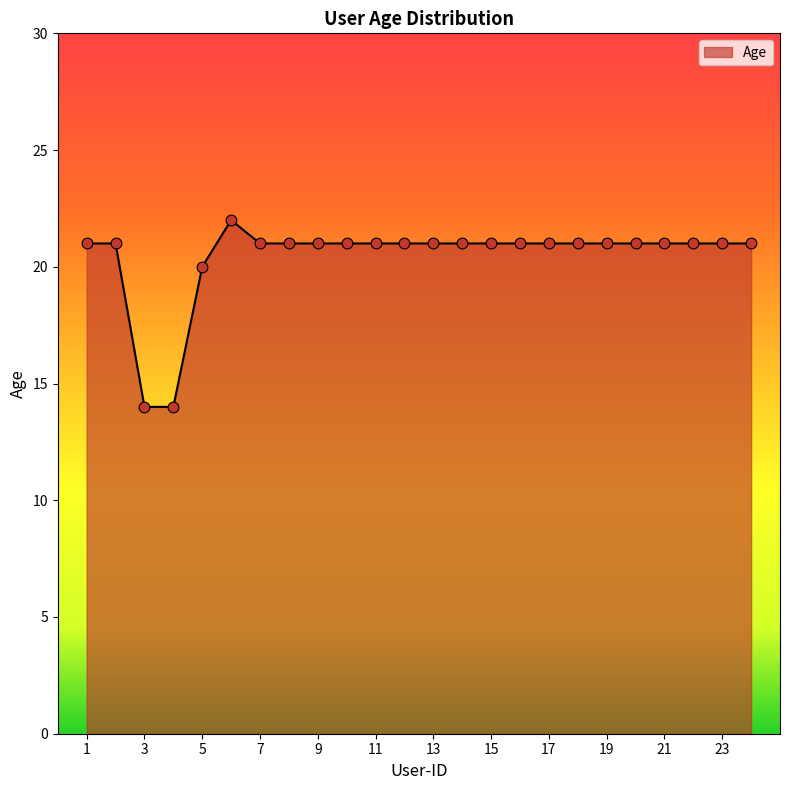

What is the difference between the maximum and minimum values?

8